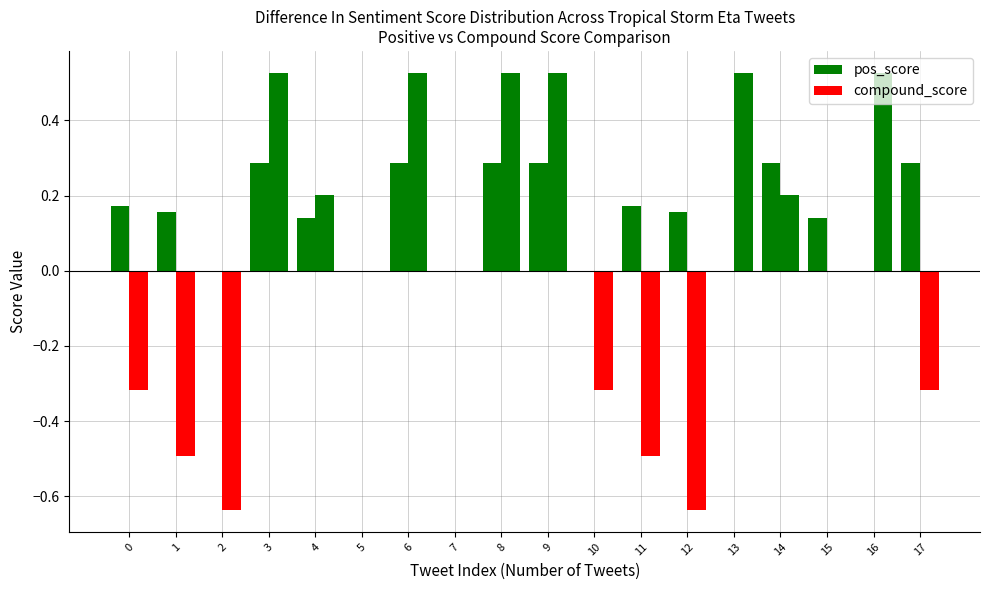

Which has a higher value, 16 or 11?

11